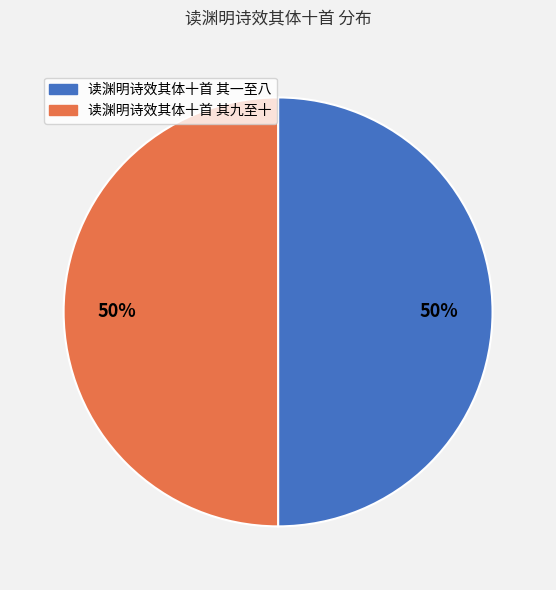

The 读渊明诗效其体十首 其一至八 slice represents 36% of the pie. True or false?

False